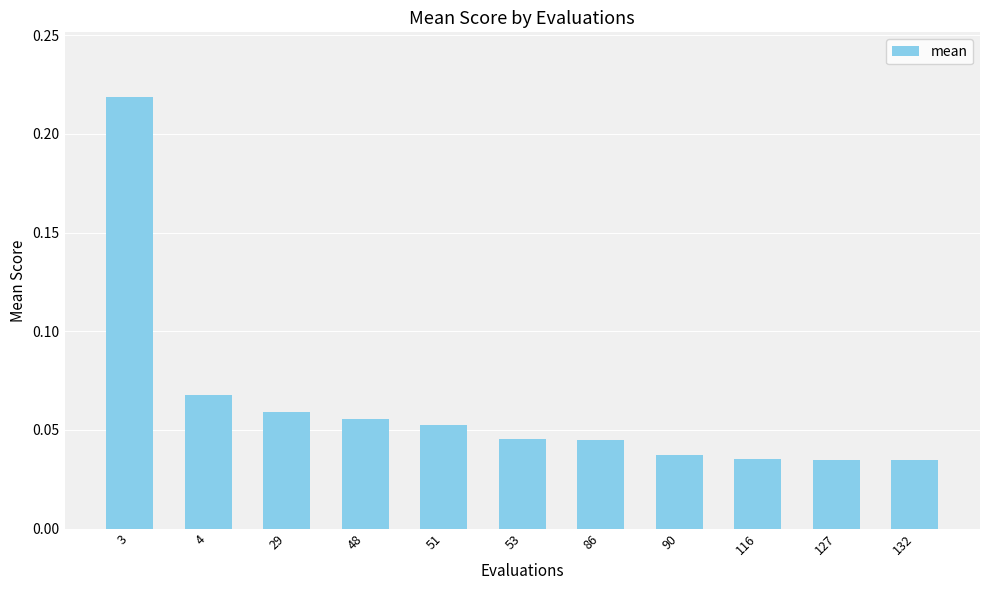

Are the bars grouped side by side (vs. stacked)?

No